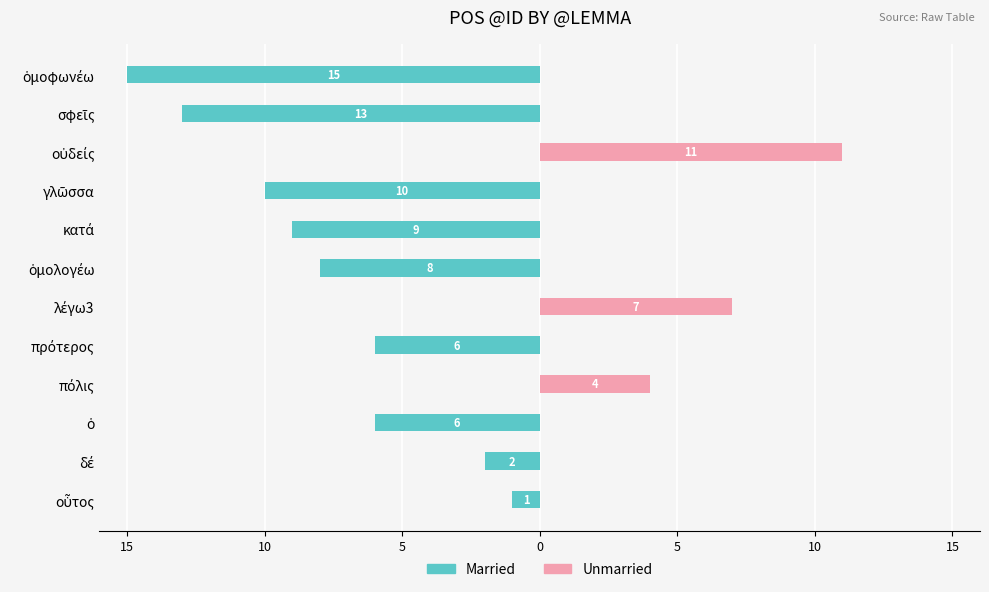

What is the difference between the maximum and minimum values in the Unmarried series?

11